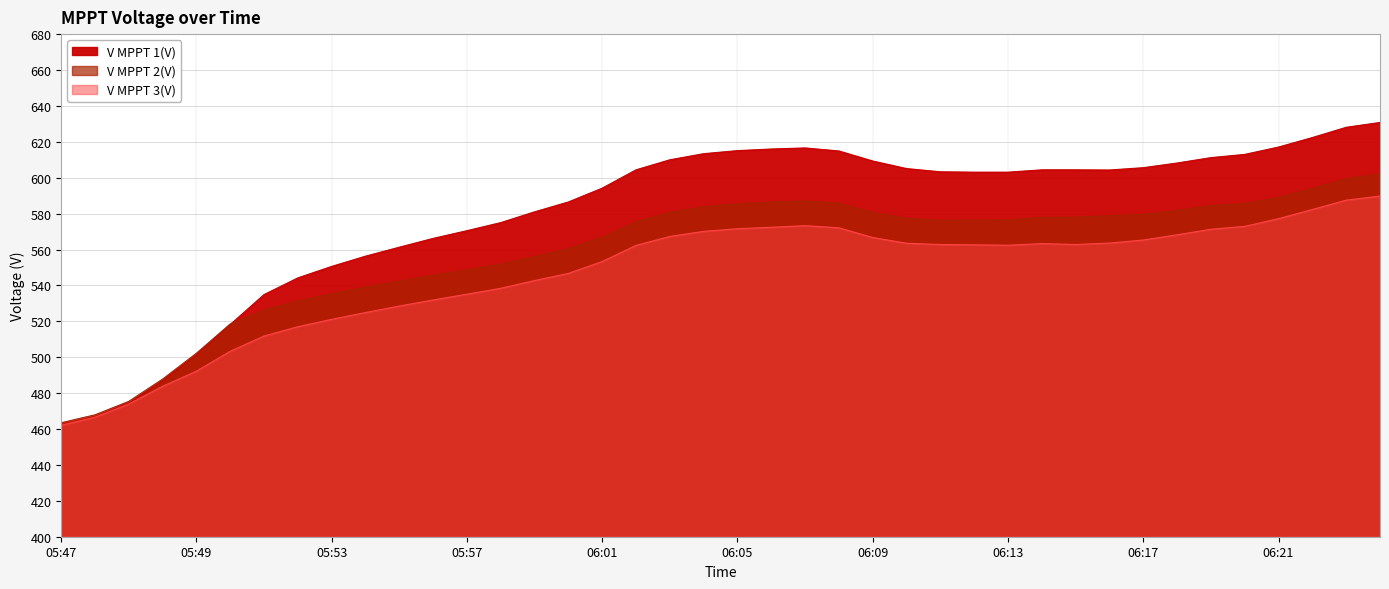

What is the maximum value for V MPPT 1(V)?

630.8